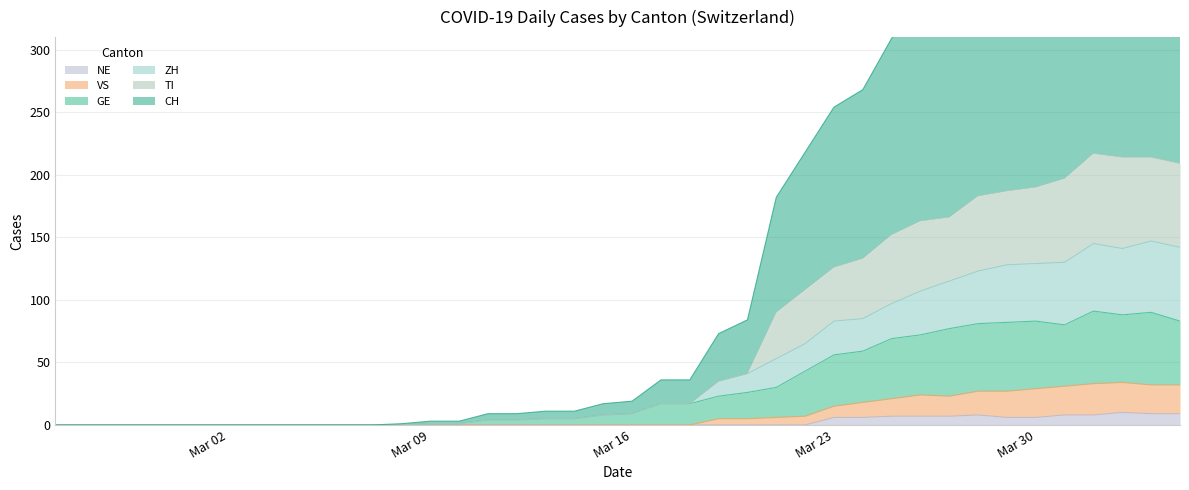

What position from the left is 2020-03-22?

27